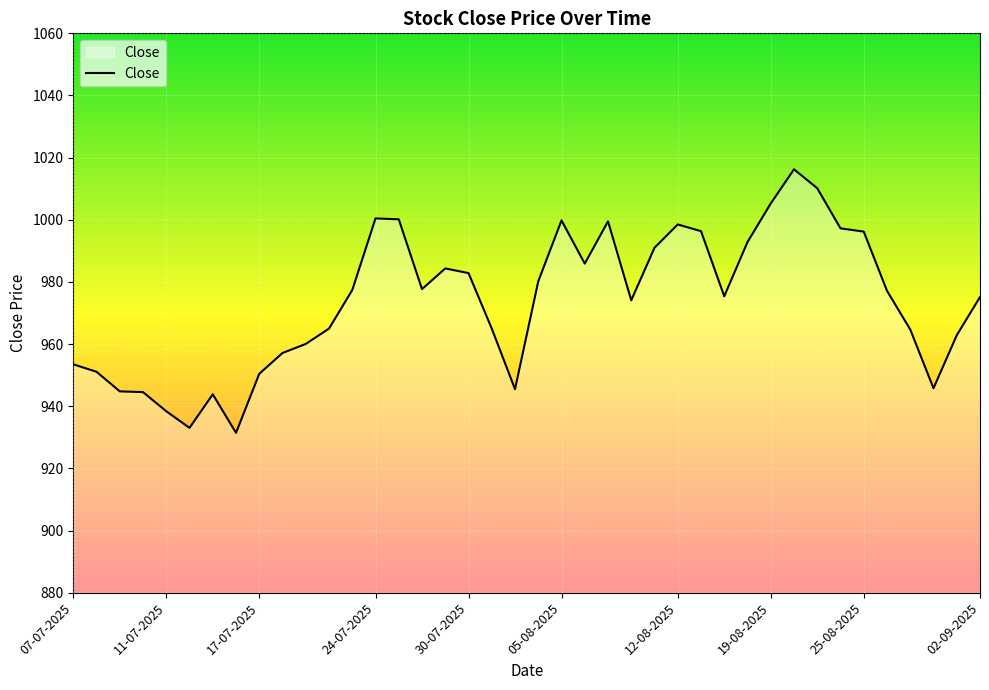

What is the difference between the maximum and minimum values?

84.8